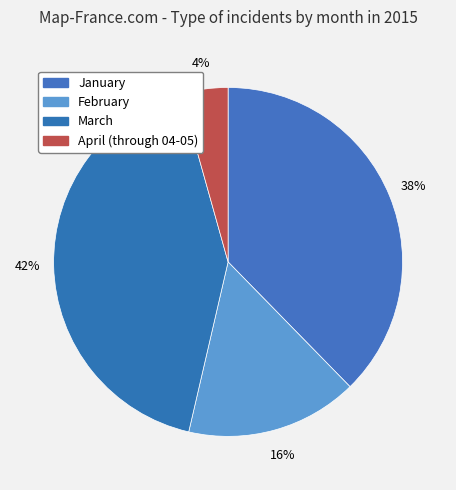

What is the largest slice in the pie chart?

March